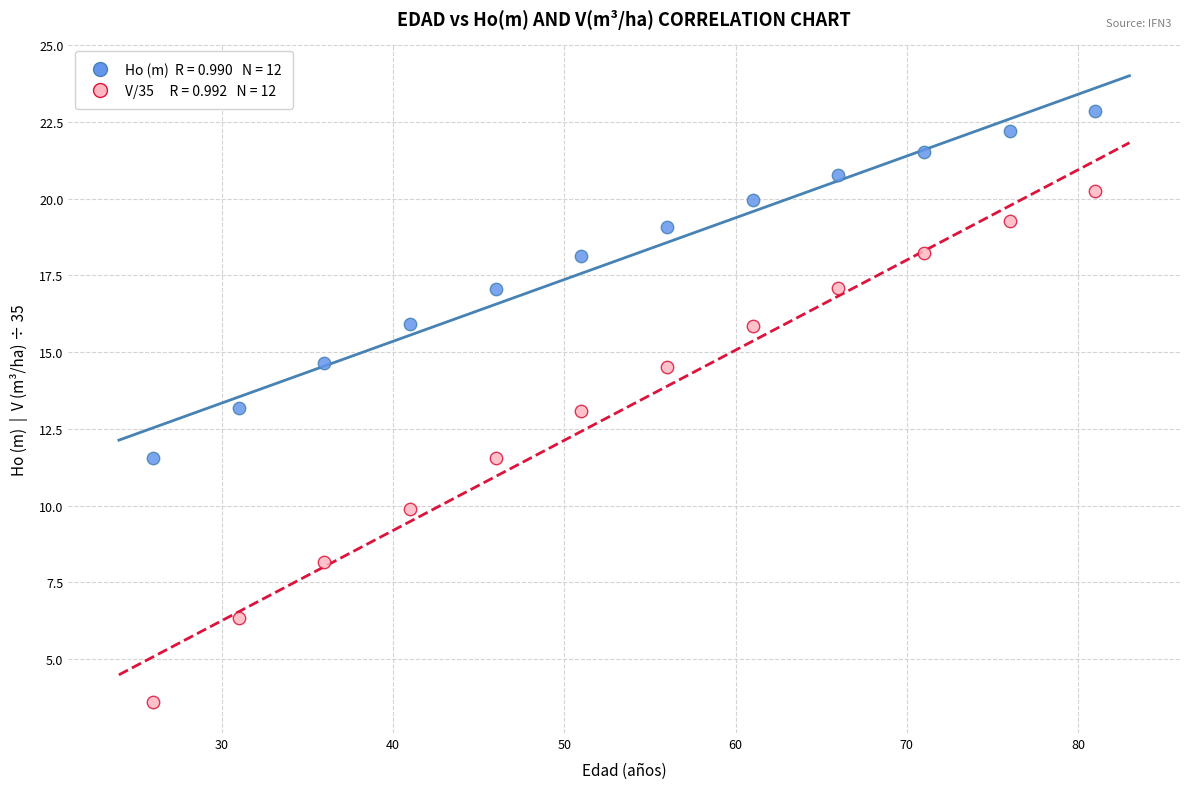

Across all data points, what is the range of Y values (max minus min)?

19.3